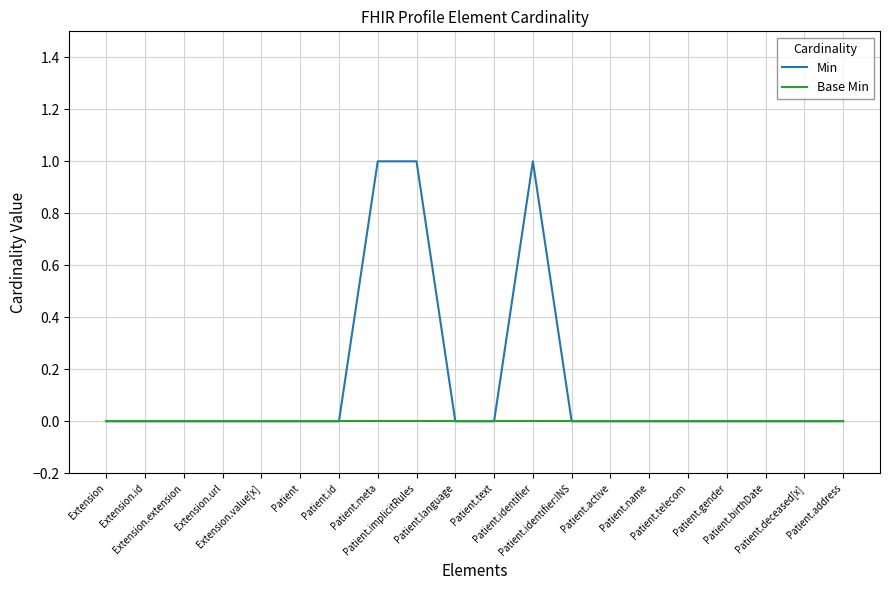

Which series has the largest range (max minus min)?

Min